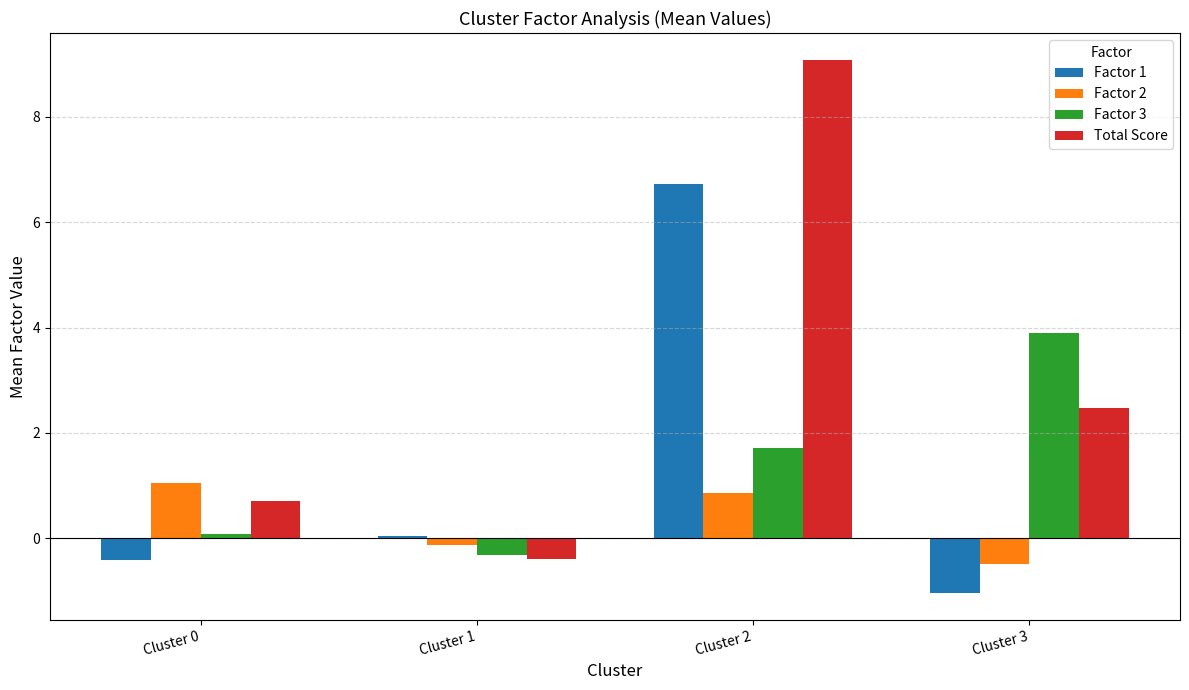

True or false: Factor 2 has a value of -0.5 at Cluster 3.

True